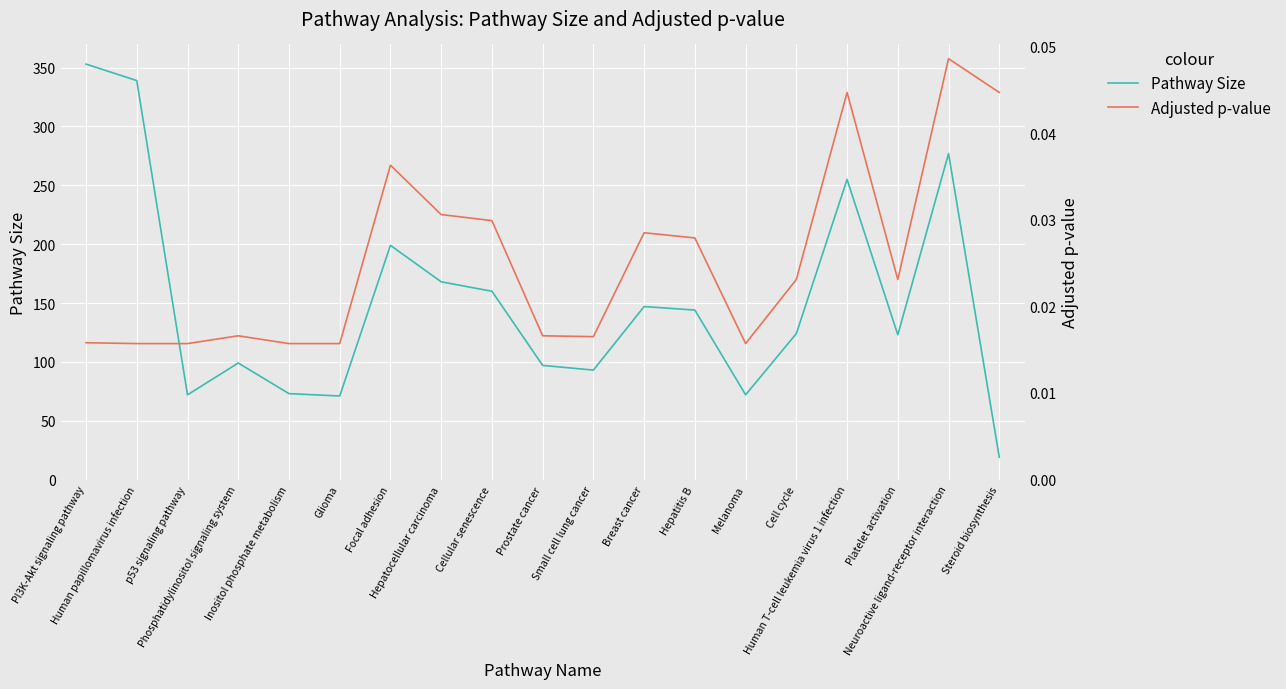

The value of Adjusted p-value at p53 signaling pathway is 0.0. True or false?

False